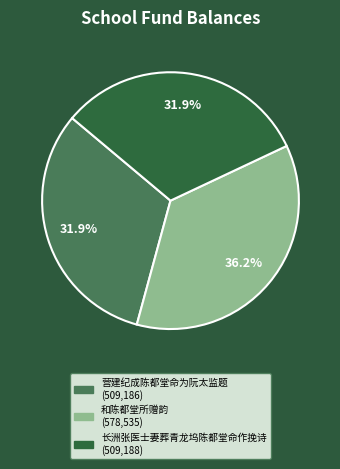

To the nearest percent, what portion does 营建纪成陈都堂命为阮太监题 represent?

32%